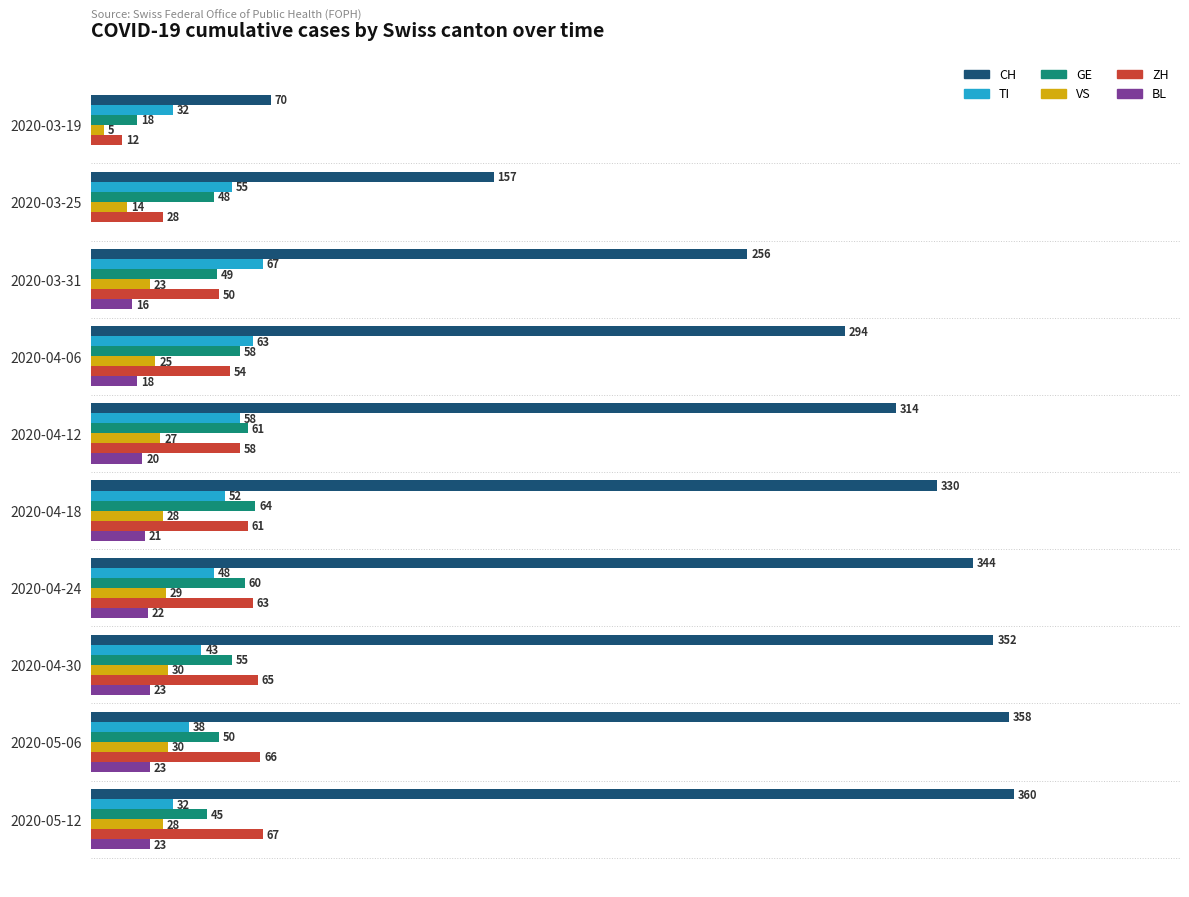

At which category does the chart reach its peak across all series?

2020-05-12